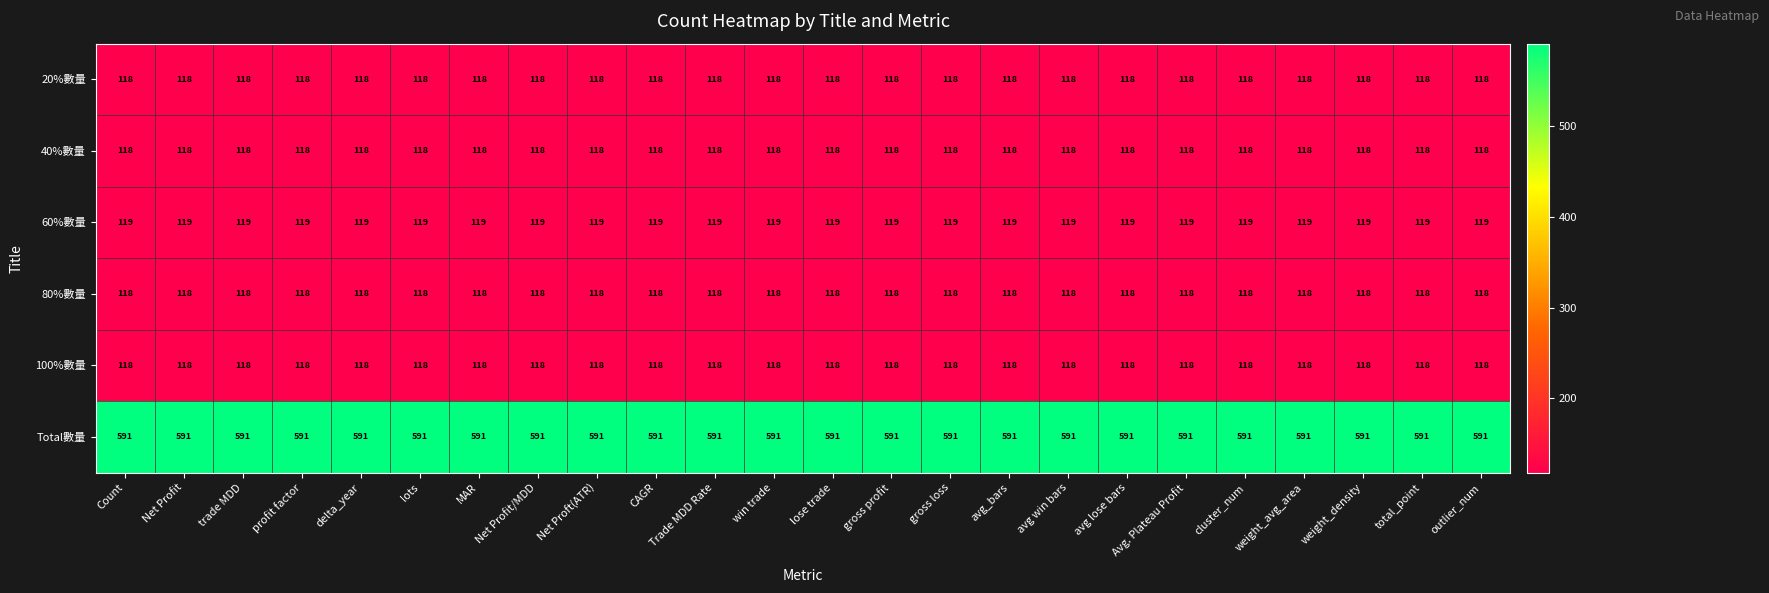

What is the spread (max minus min) of values at Net Proft(ATR)?

473